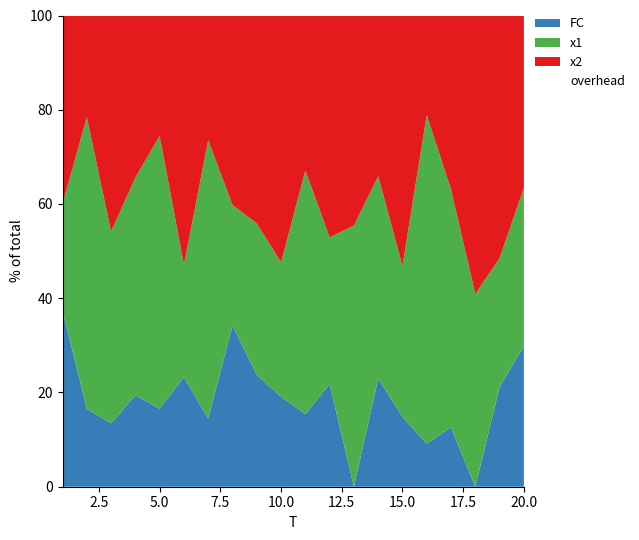

How many interior local valleys does the x1 series have?

7